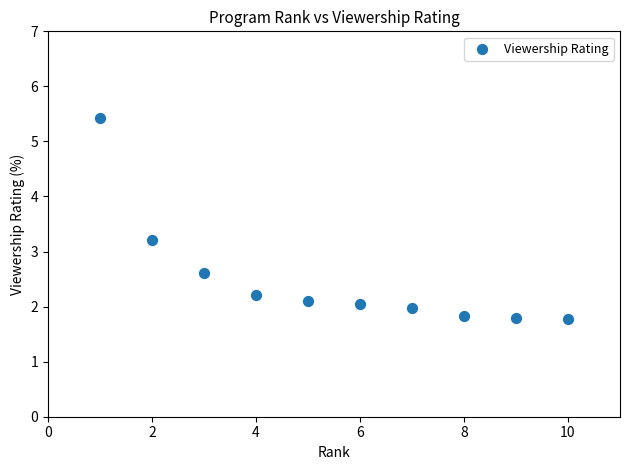

What is the range of Y values (max minus min)?

3.7